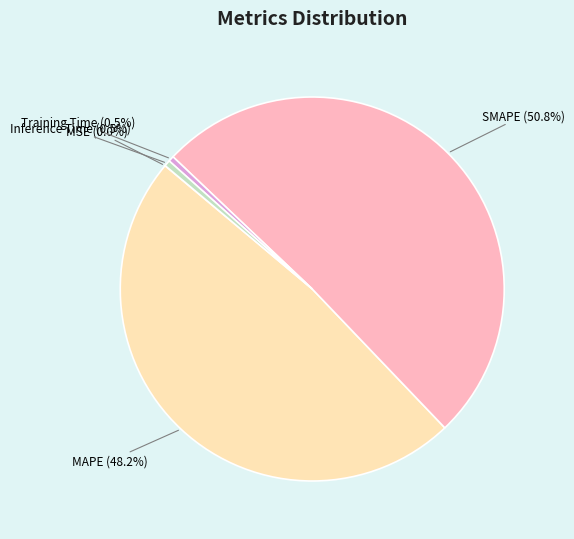

To the nearest percent, what is the difference between the largest and smallest slice percentages?

51%